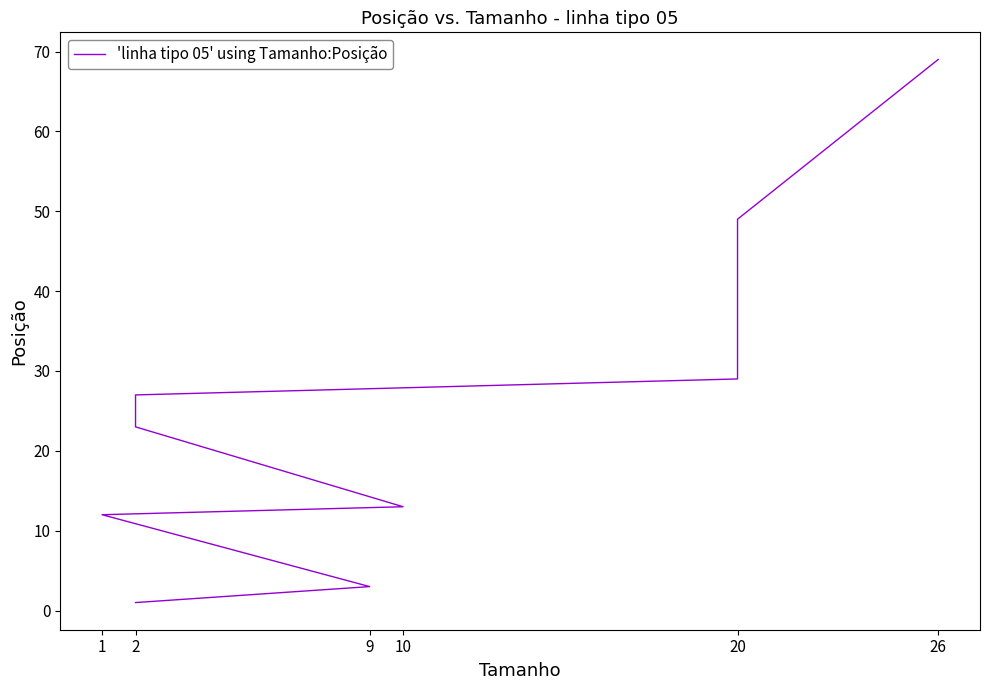

What is the maximum value shown in the chart?

69